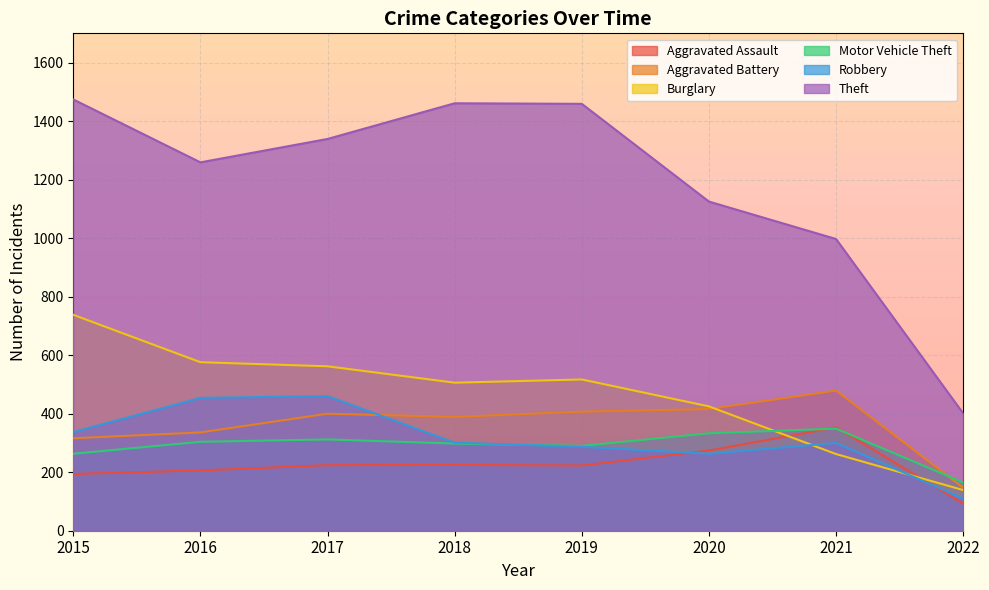

Rank the categories by Theft value from highest to lowest.

2015, 2018, 2019, 2017, 2016, 2020, 2021, 2022